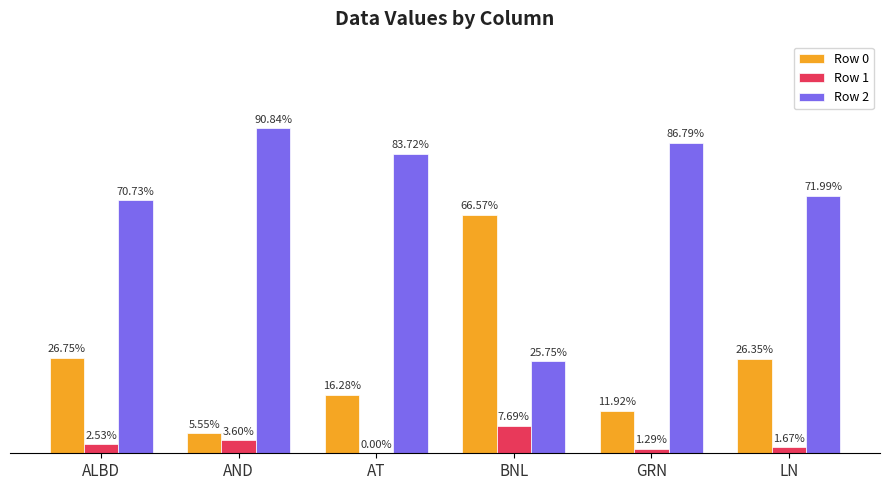

Are the bars grouped side by side (vs. stacked)?

Yes